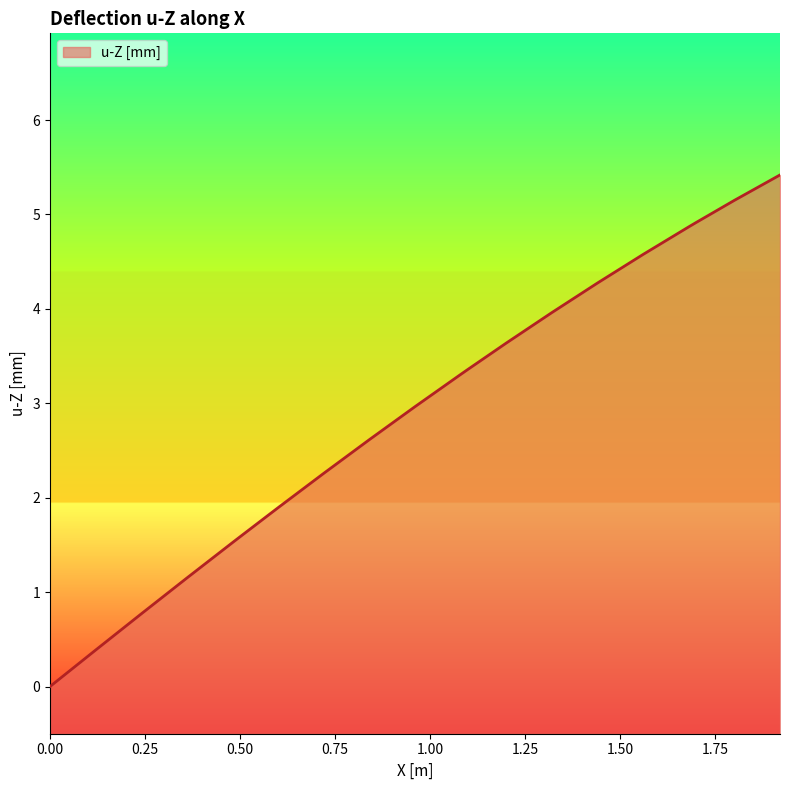

What is the difference between the values at 0.959999978542328 and 0.119999997317791?

2.6